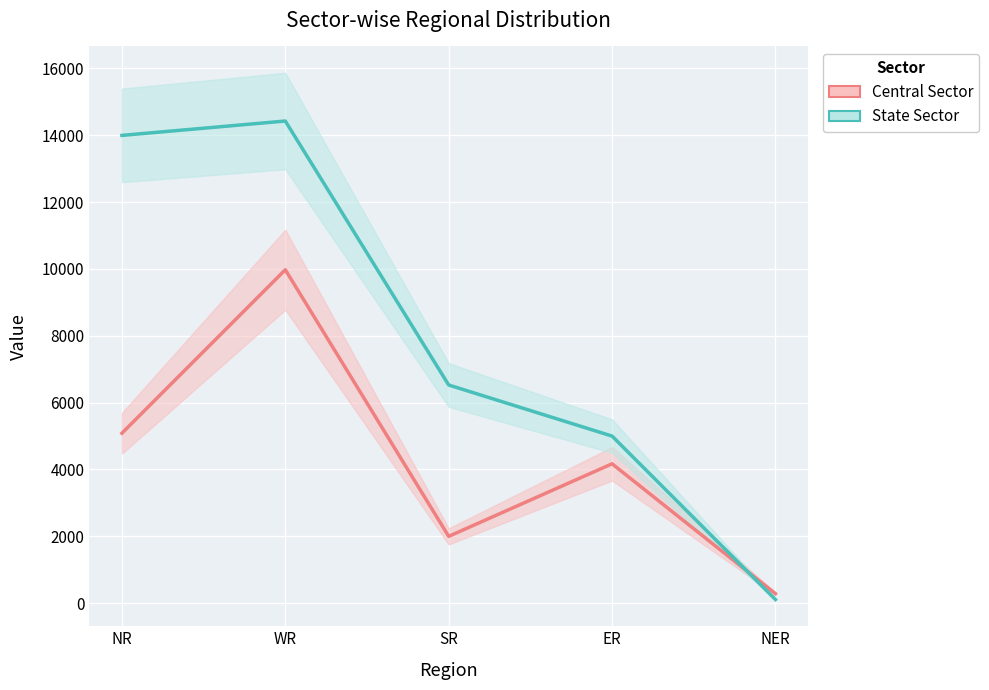

What is the total value across all series at WR?

24397